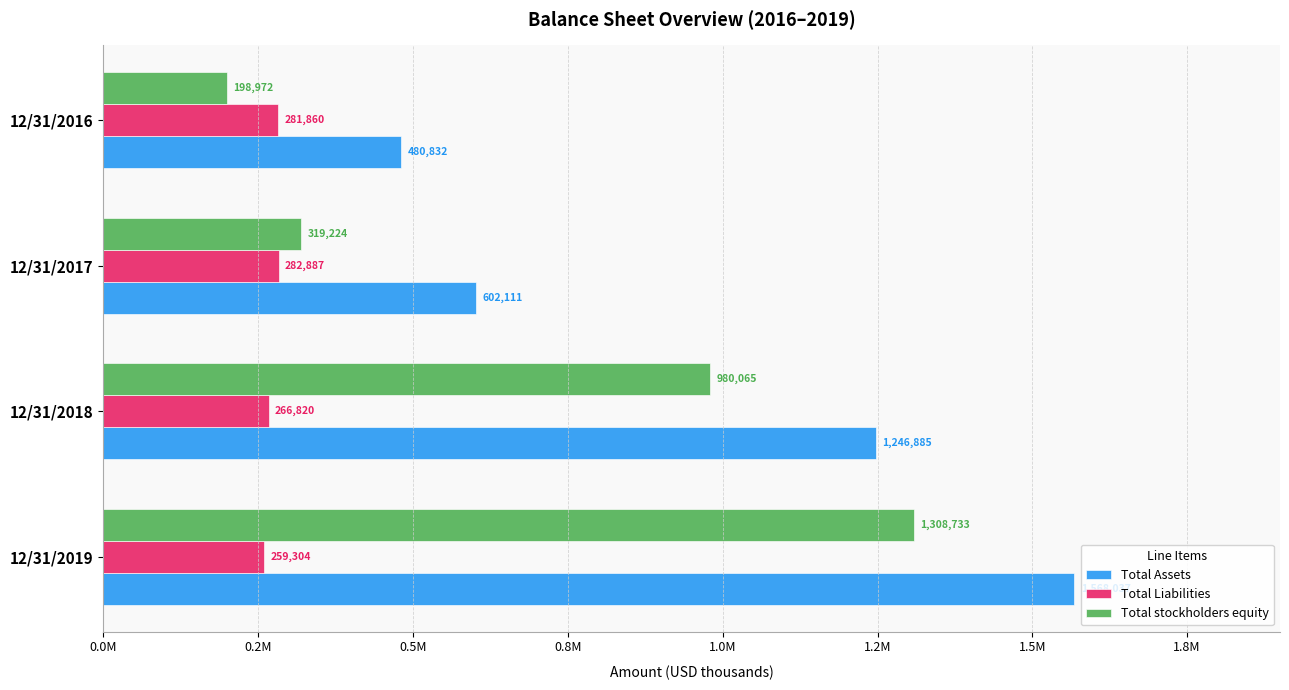

Which series has the widest spread of values?

Total stockholders equity